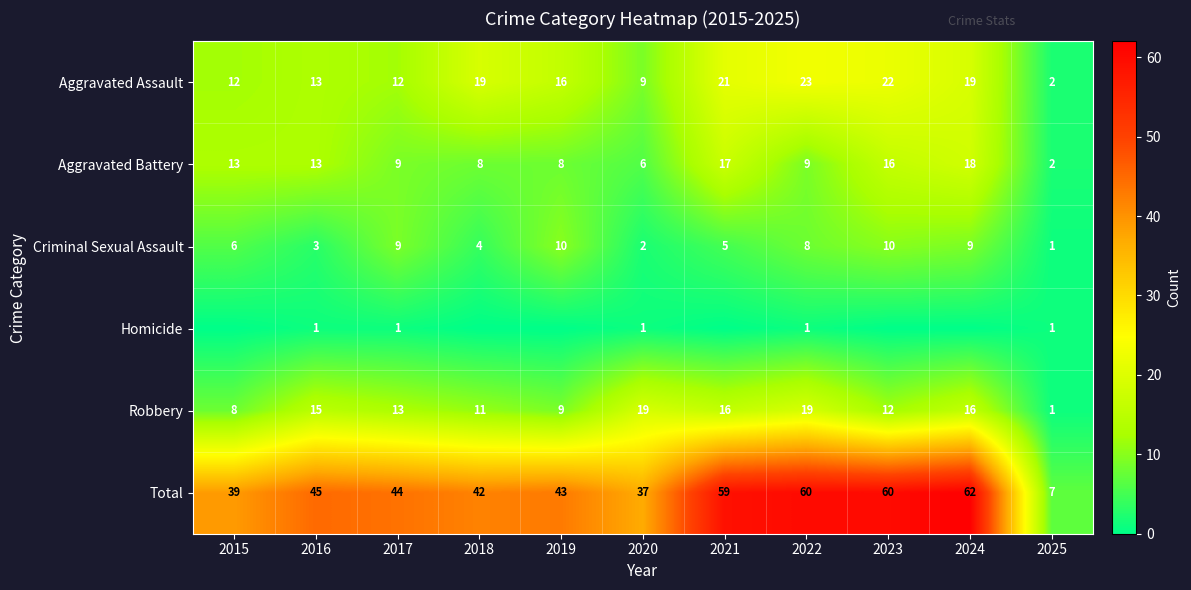

At which label does Aggravated Battery first exceed 9?

2015